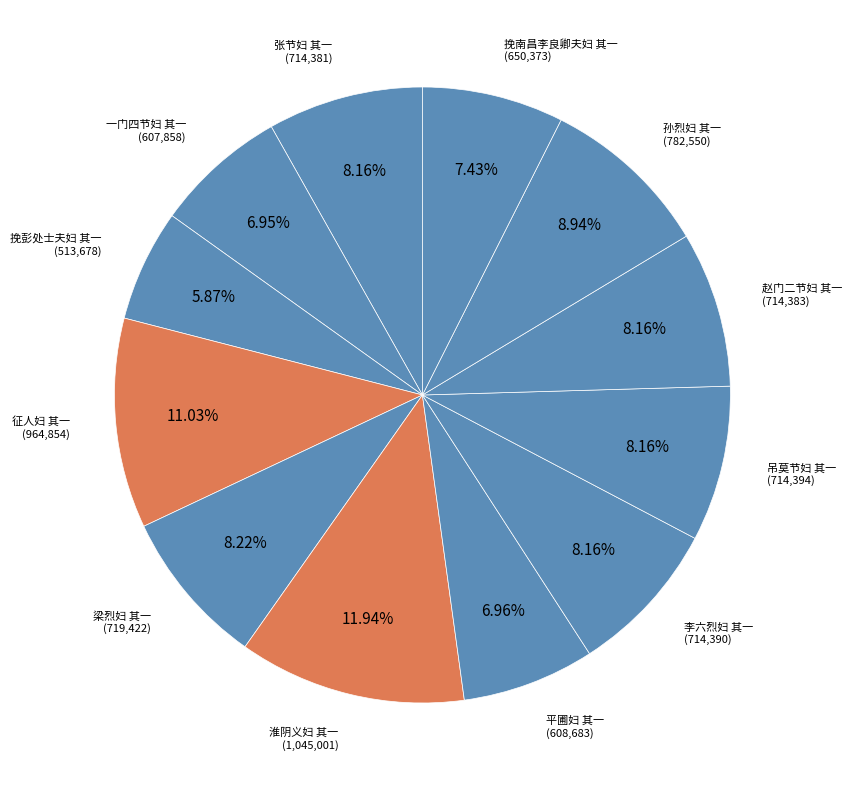

How many segments does this pie chart have?

12